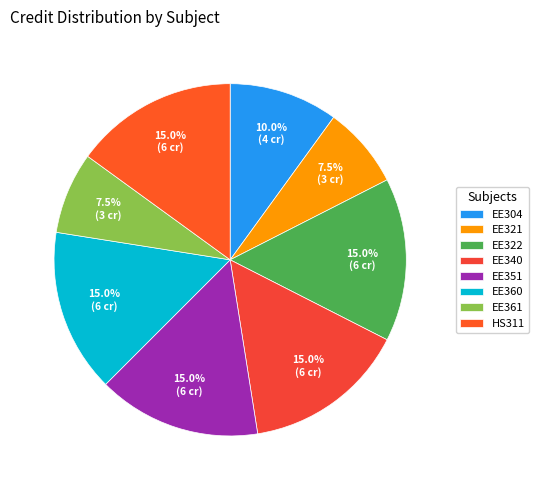

How many segments does this pie chart have?

8